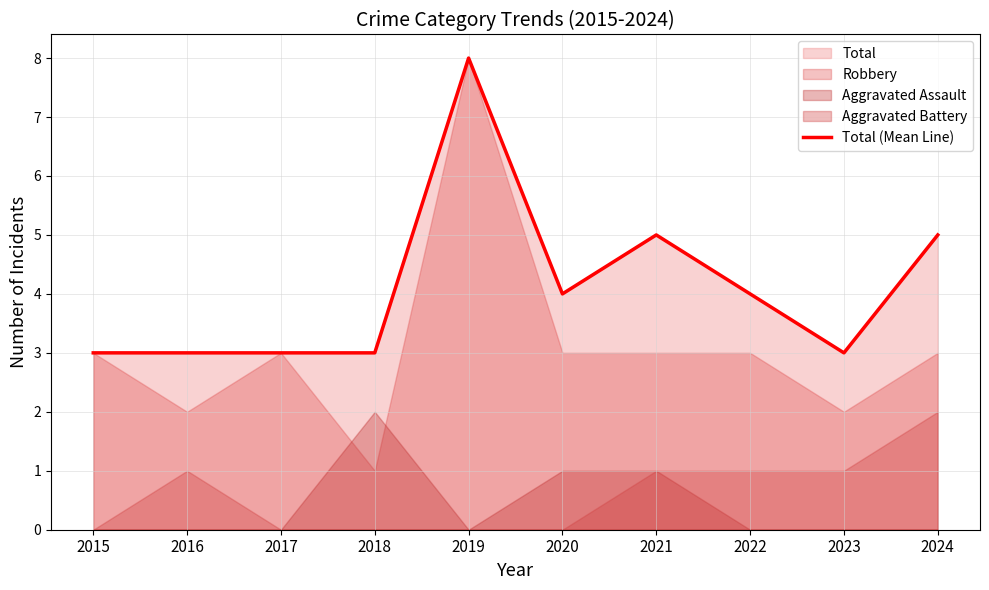

Which has a higher value, 2024 or 2017?

2024